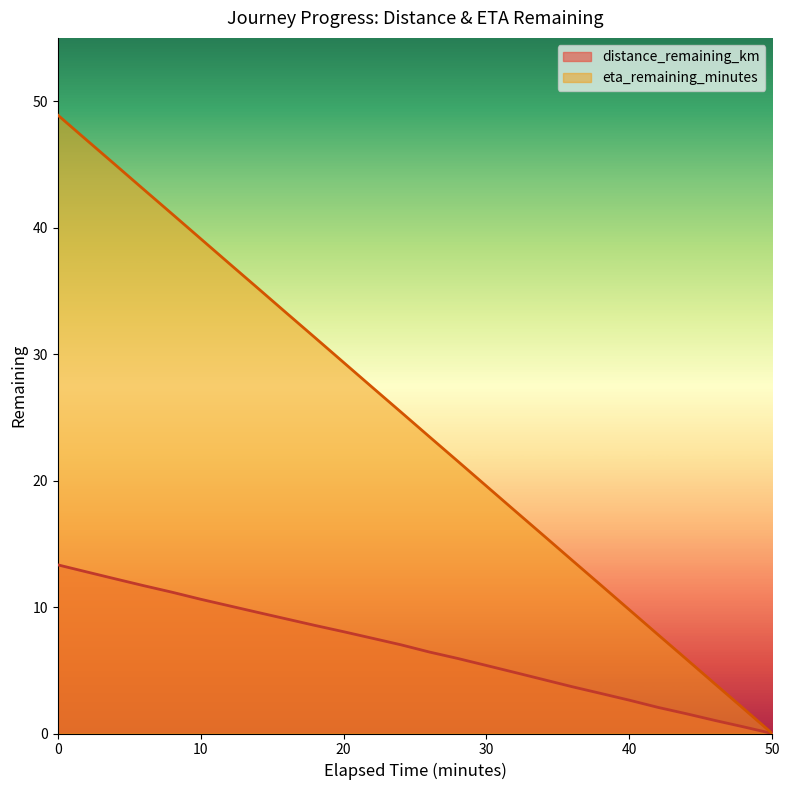

True or false: eta_remaining_minutes and distance_remaining_km intersect in this chart.

False